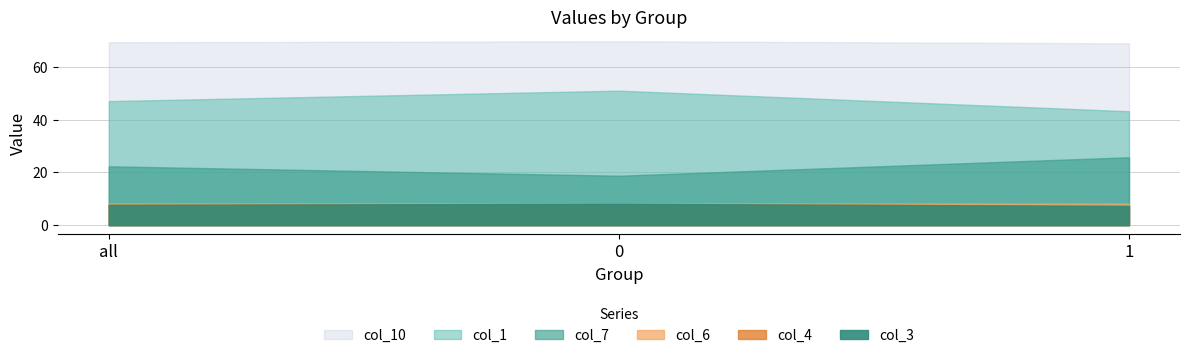

What is the maximum value shown in the chart?

69.9